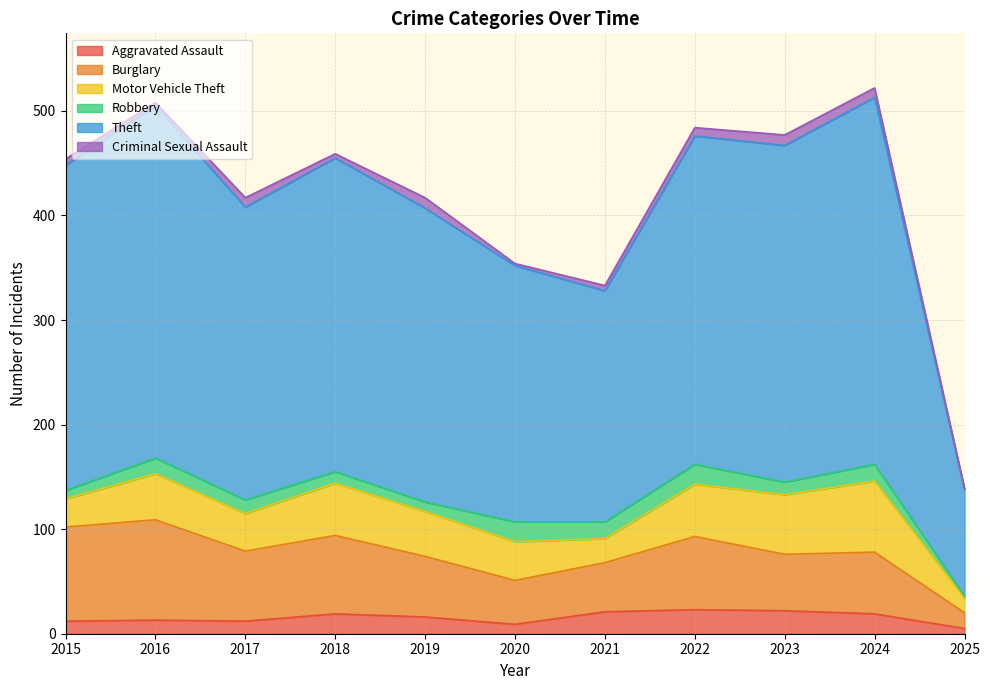

True or false: Theft and Motor Vehicle Theft cross at least once.

False